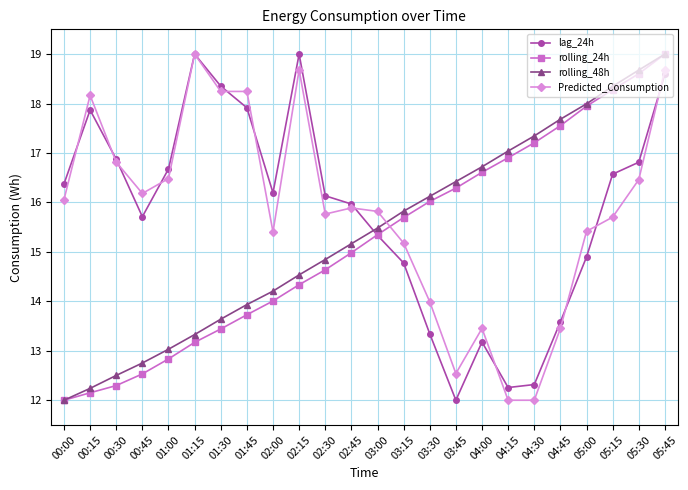

True or false: lag_24h has more than 1 interior local peaks.

True